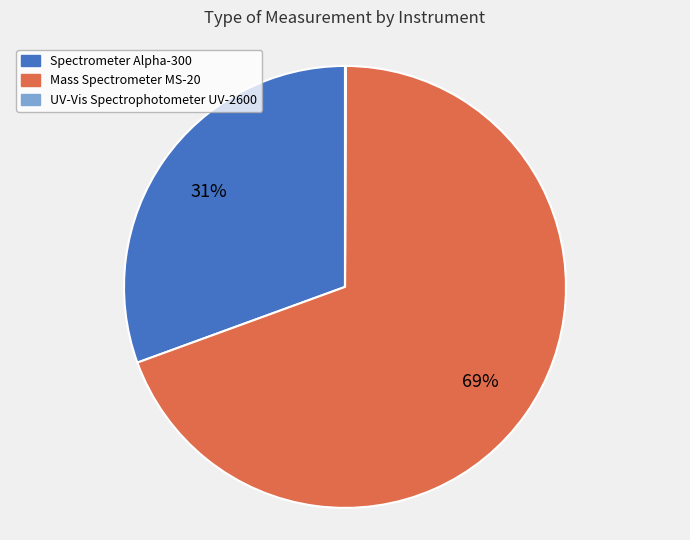

To the nearest percent, what is the difference between the largest and smallest slice percentages?

69%